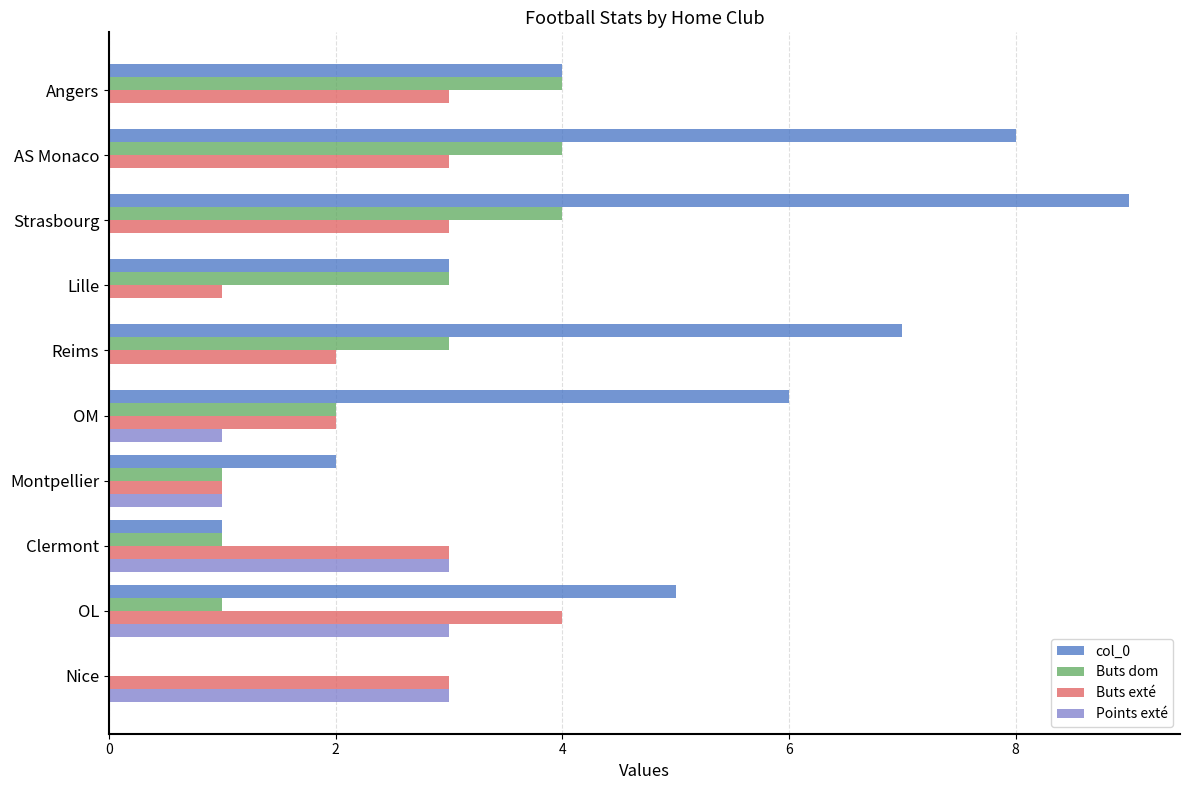

The value of Buts dom at Clermont is 1. True or false?

True